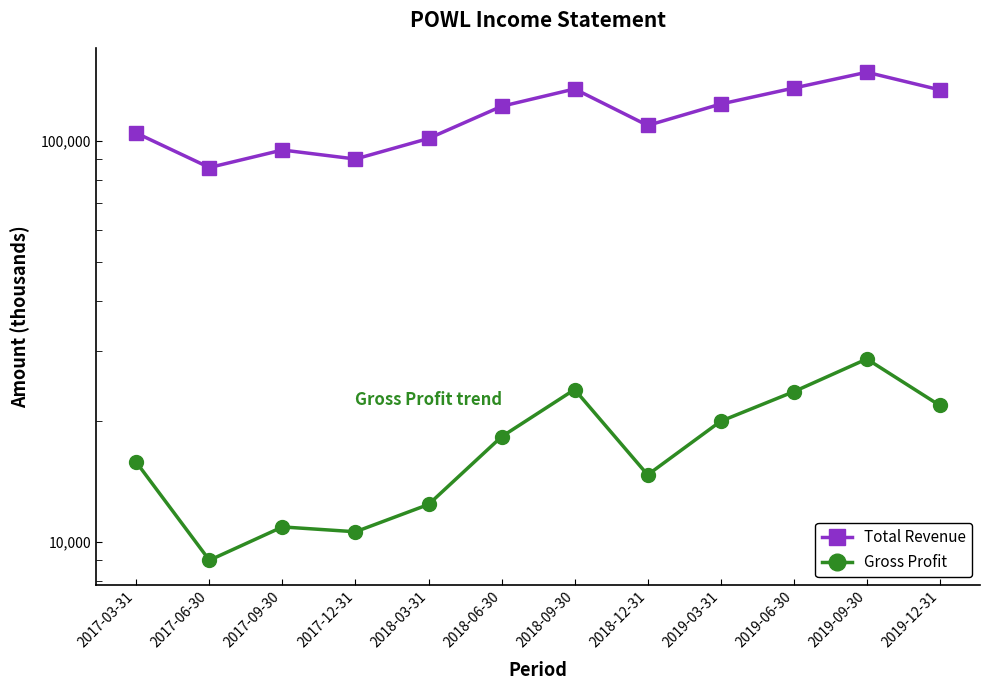

What is the value of the Gross Profit point at the 11th from the left?

28600